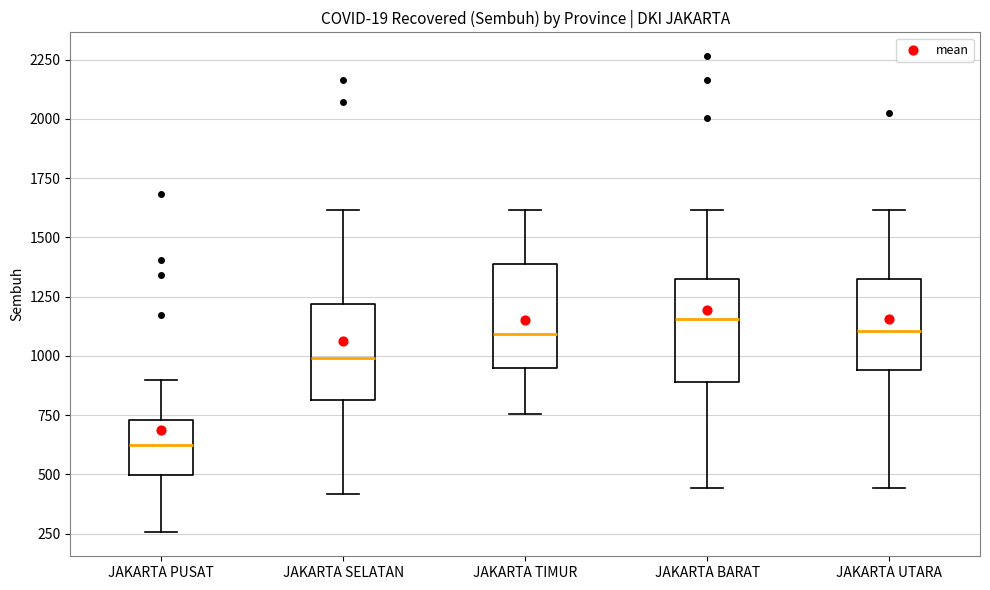

Which box's median line is the highest?

JAKARTA BARAT